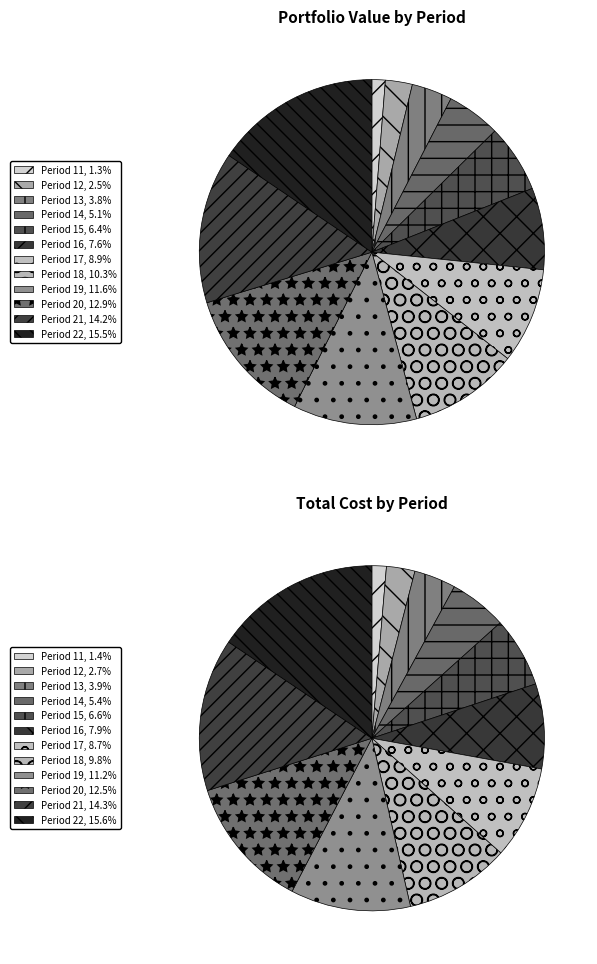

To the nearest percent, what is the difference between the largest and smallest slice percentages?

14%